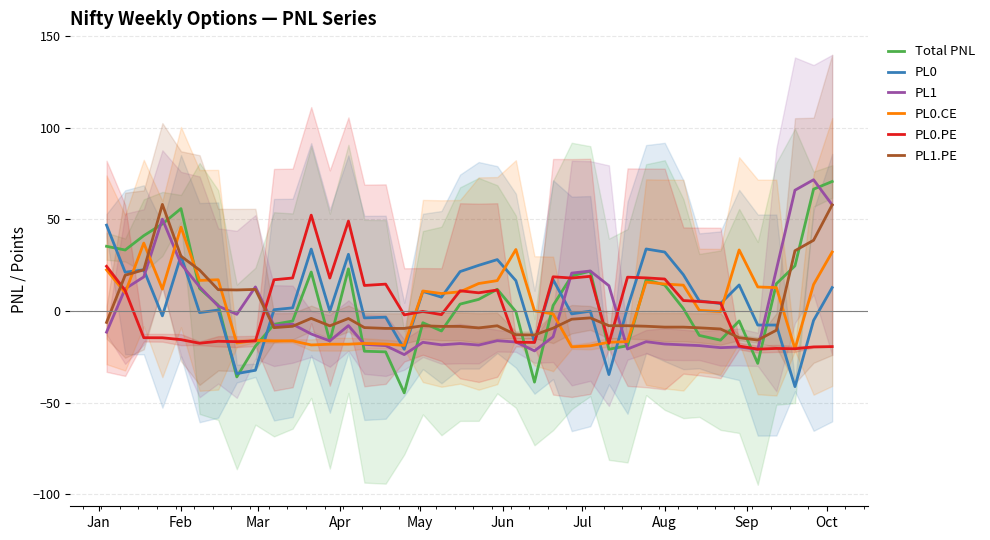

What is the difference between the second highest and second lowest values in the Total PNL series?

105.4